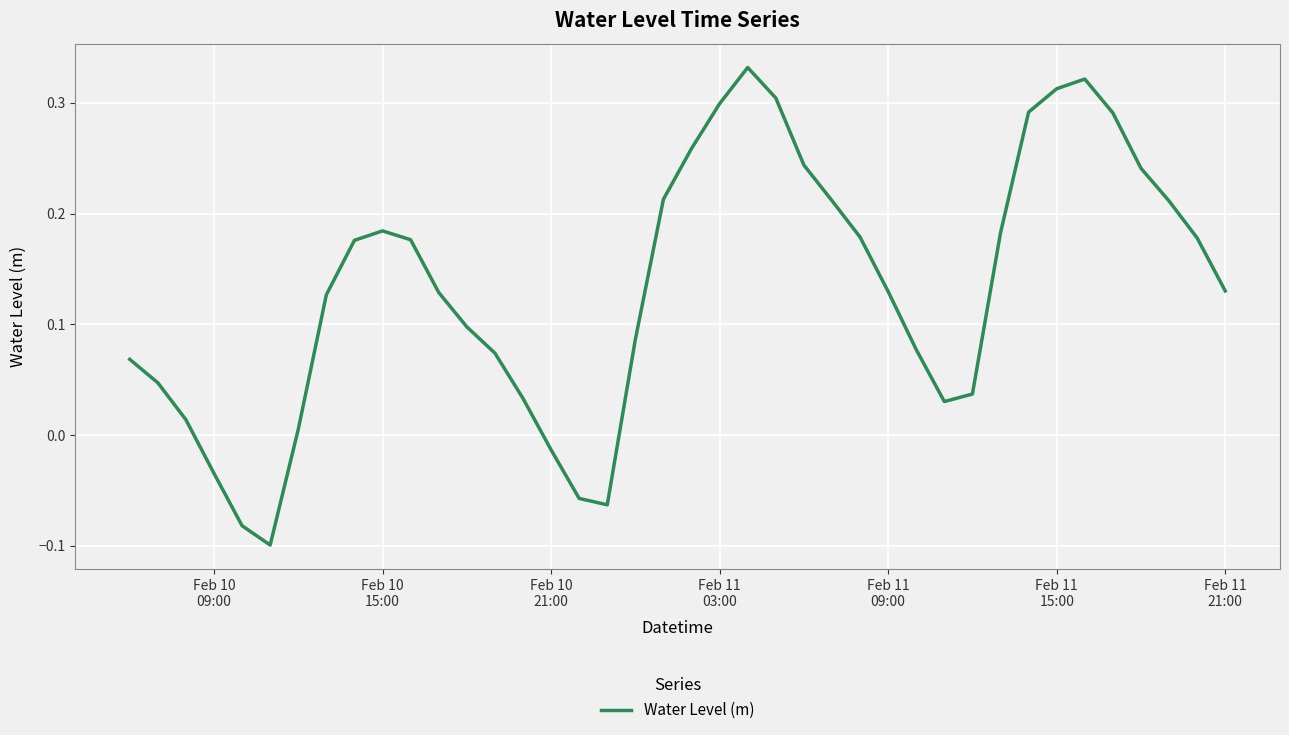

What is the value of the 18th point from the left?

-0.1